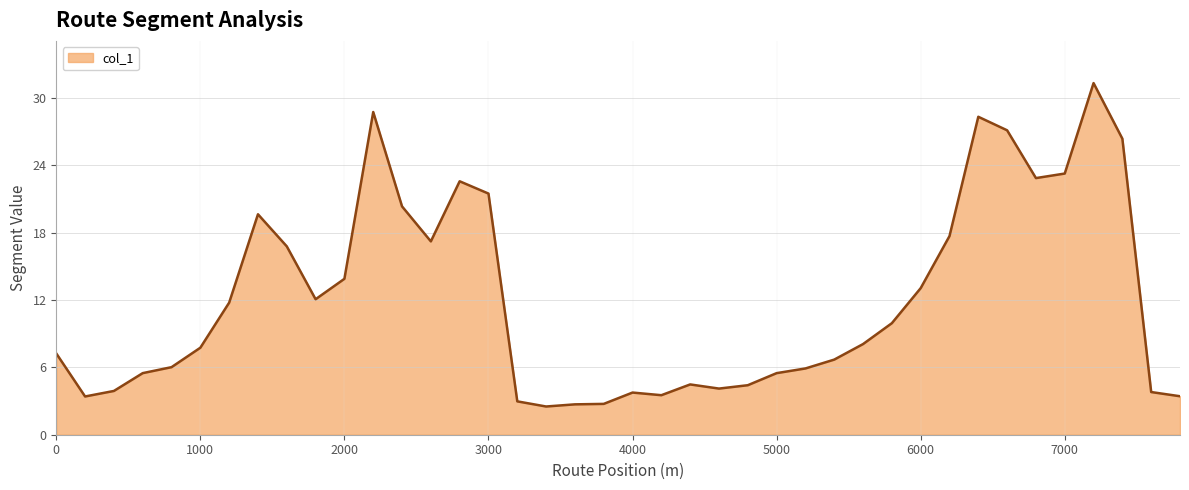

What is the difference between the maximum and minimum values?

28.8